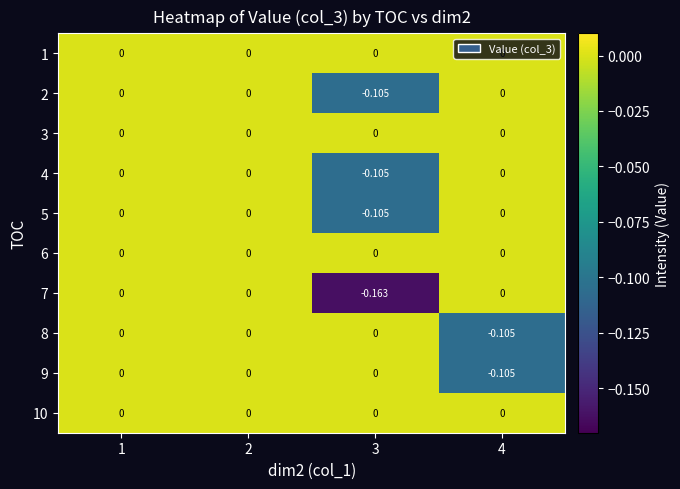

What is the difference between the highest and lowest values at 3?

0.2